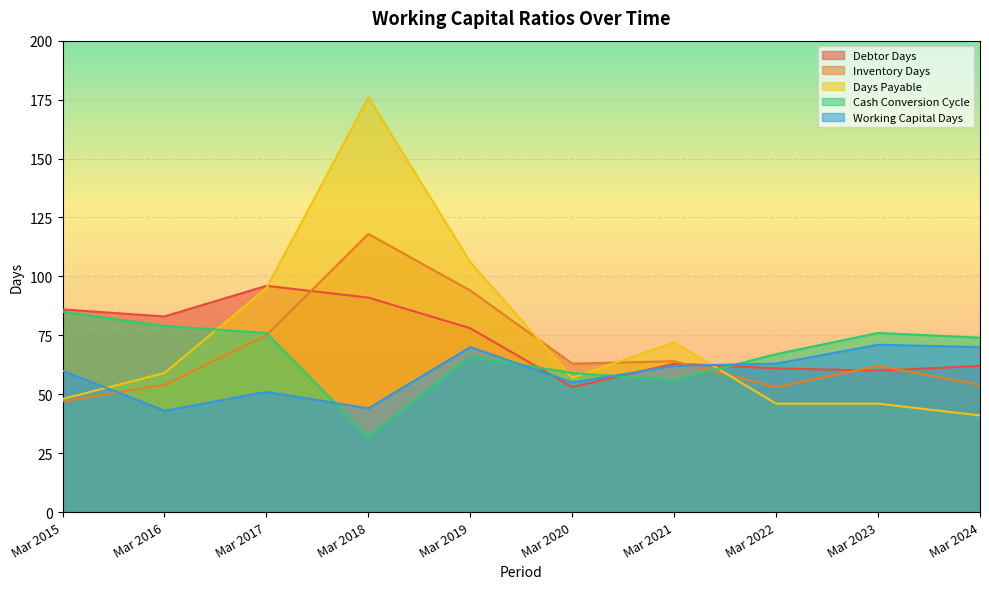

What is the sum of all Working Capital Days values?

589